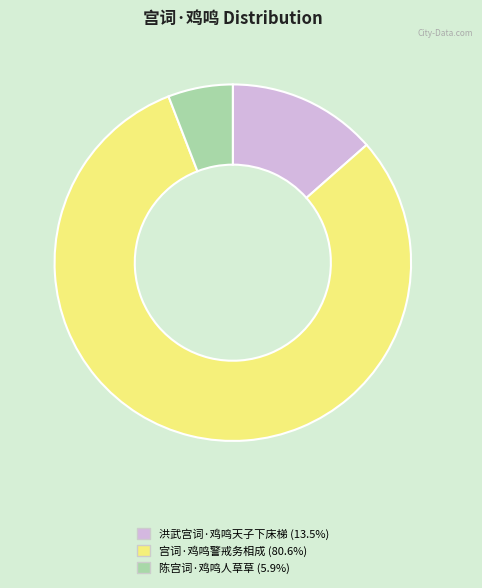

Which slice is the smallest?

陈宫词·鸡鸣人草草